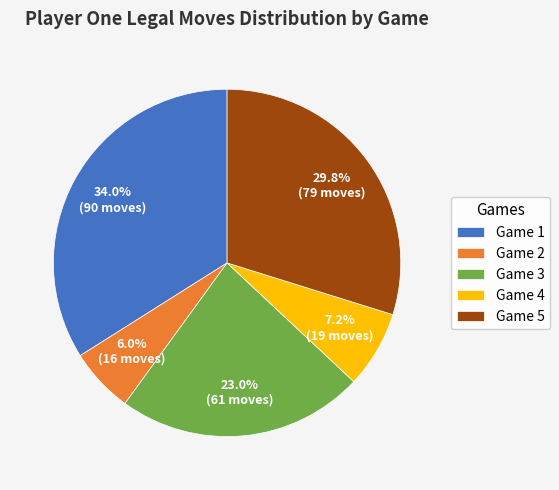

Does Game 5 represent more than half of the total?

No